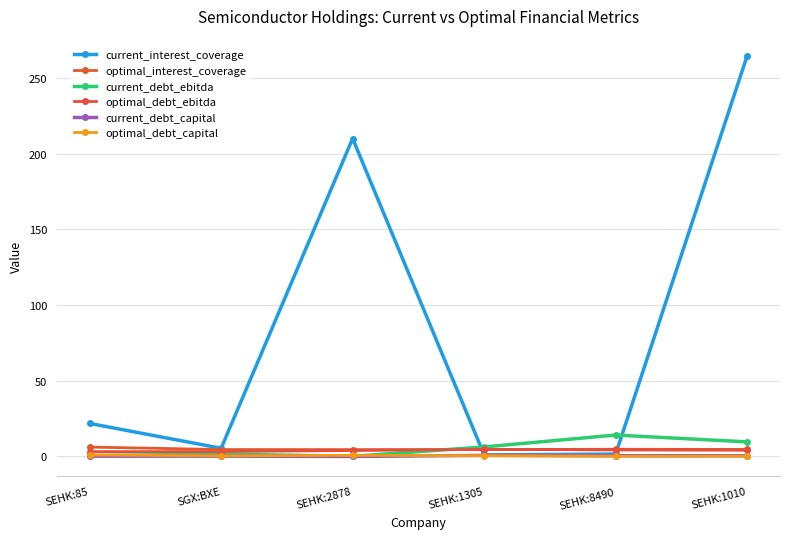

Count the number of categories in the chart.

6